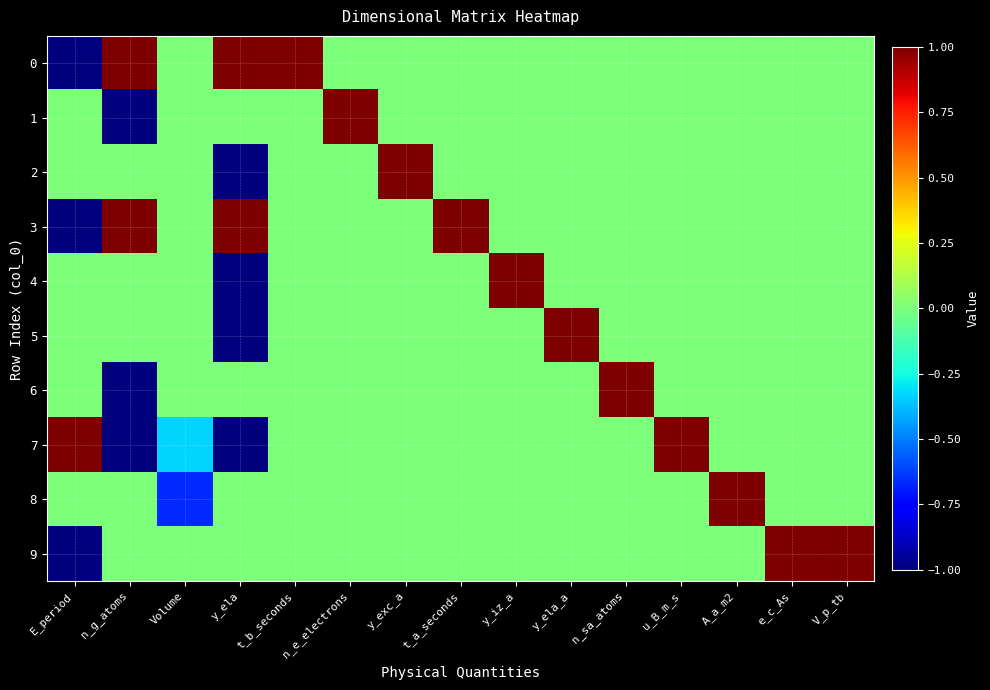

How many categories are shown in the chart?

15